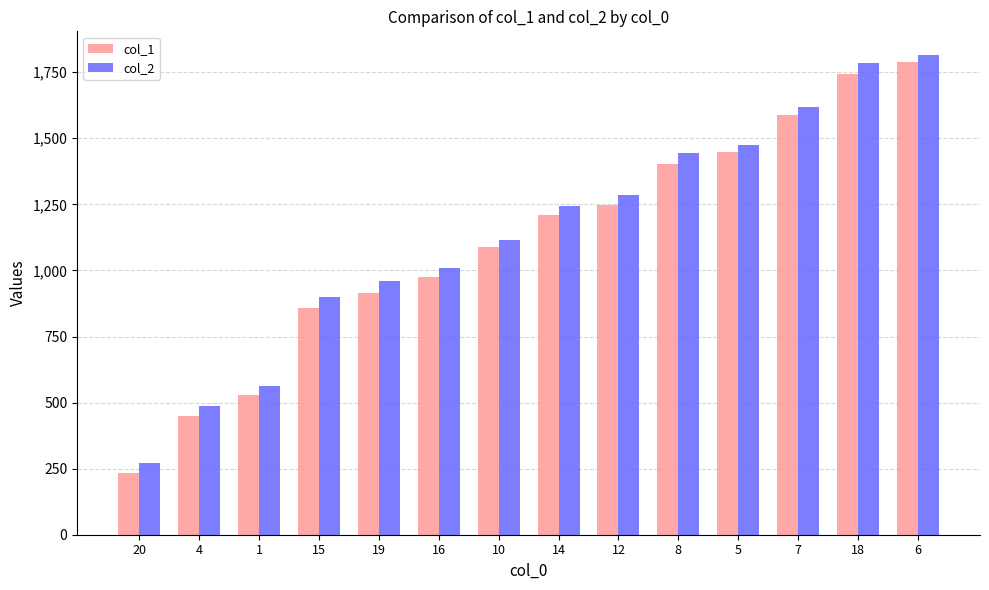

What position from the left is 18?

13